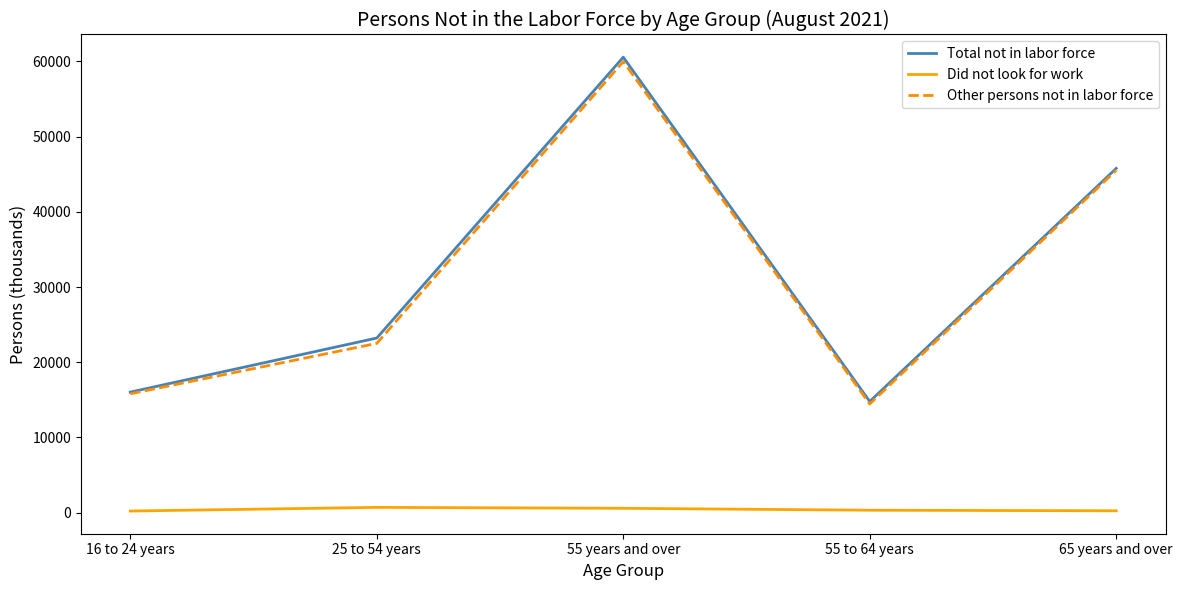

Is the value of Other persons not in labor force at 16 to 24 years greater than the value of Total not in labor force at 55 to 64 years?

Yes